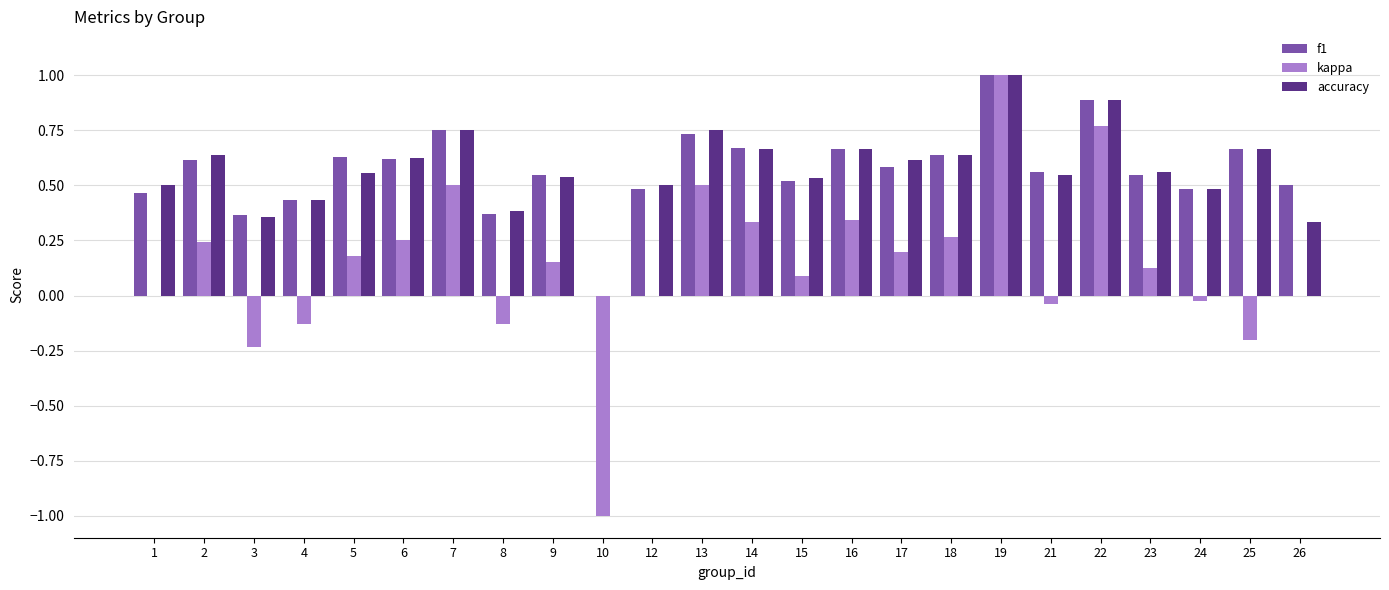

Are the bars grouped side by side (vs. stacked)?

Yes